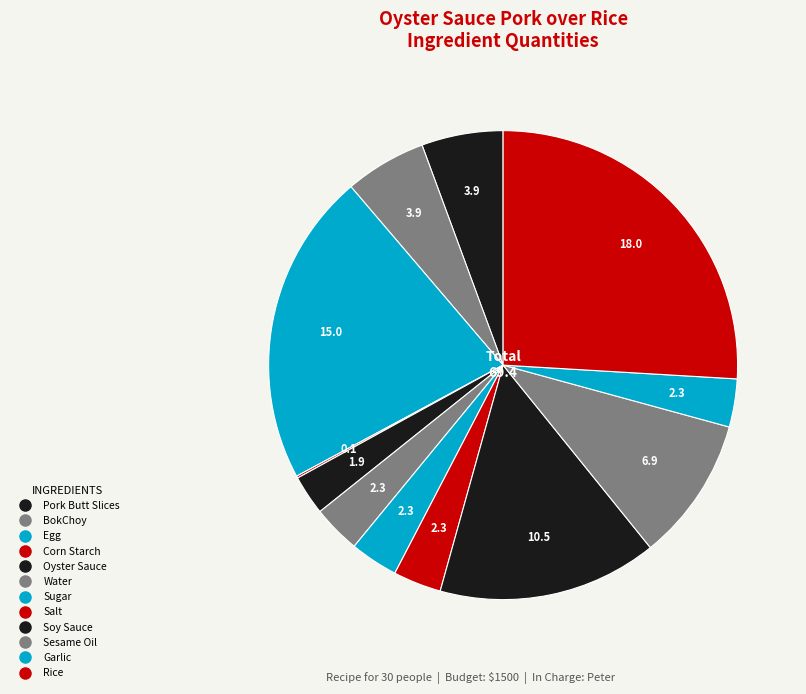

Which slice is the smallest?

Corn Starch